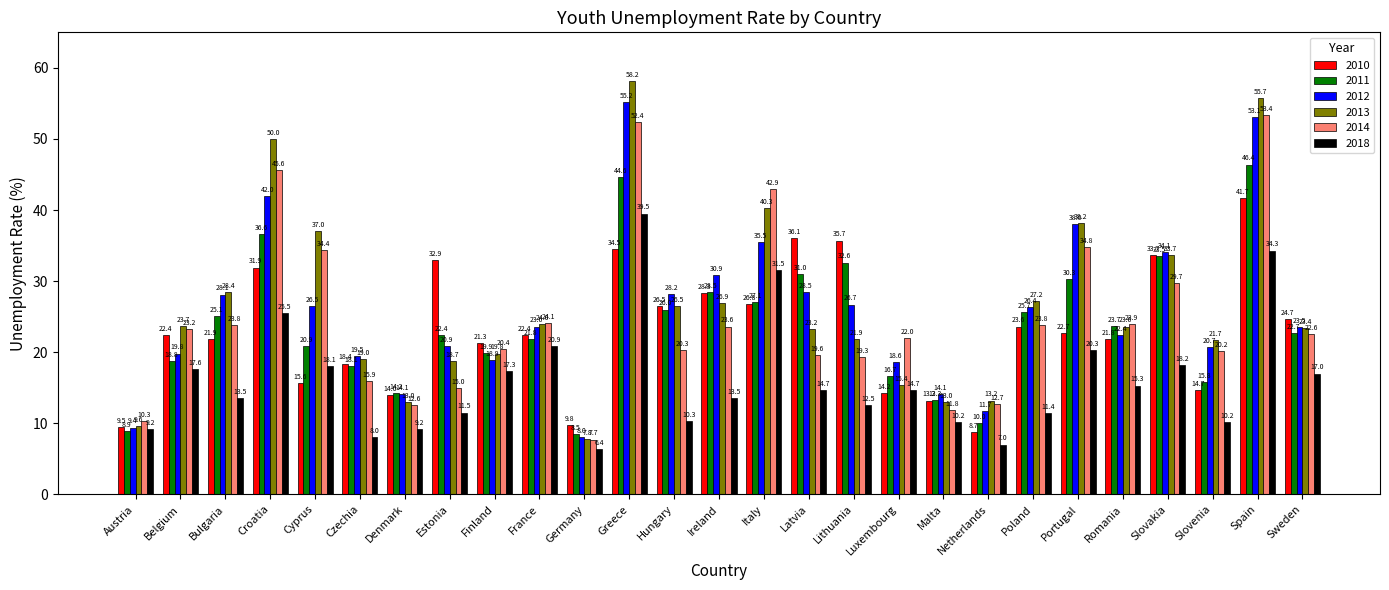

Are the bars grouped side by side (vs. stacked)?

Yes